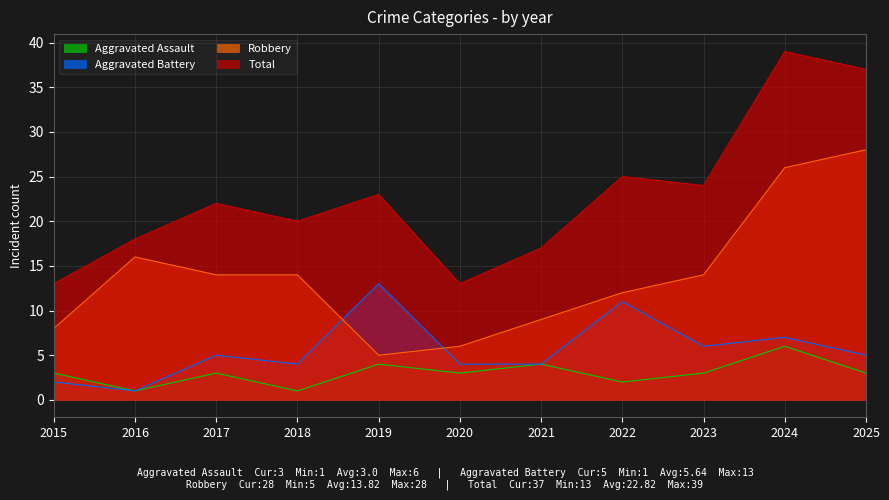

At which label does Robbery first exceed 14?

2016